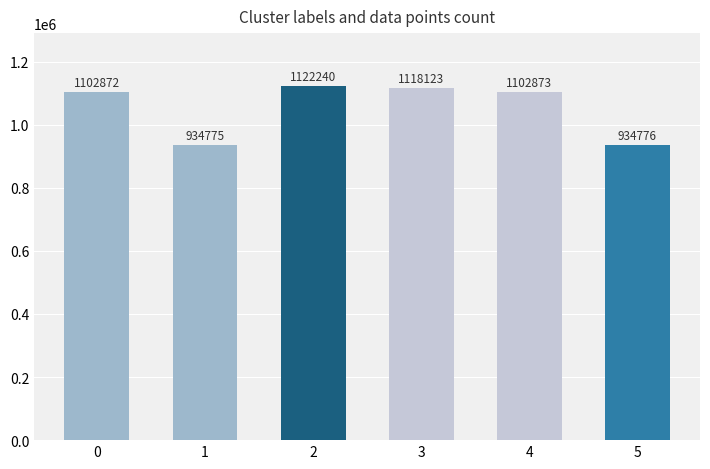

Reading left to right, list all the values displayed in this chart.

1102872	934775	1122240	1118123	1102873	934776